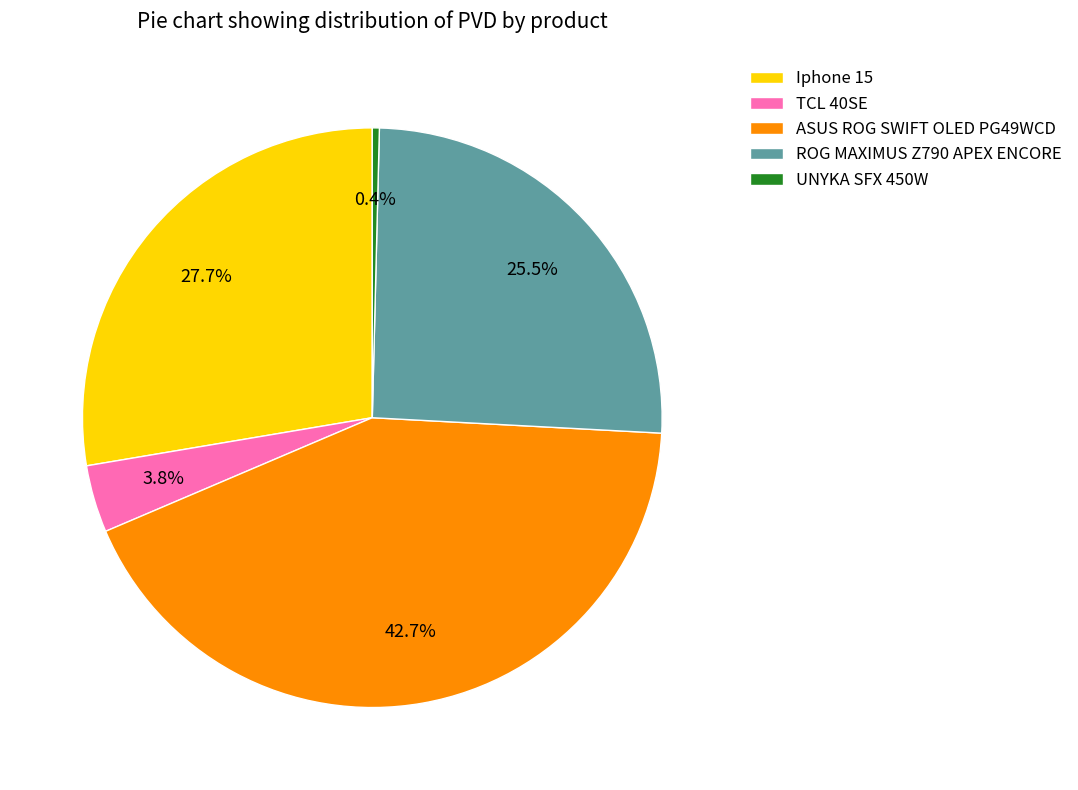

Does UNYKA SFX 450W represent more than half of the total?

No